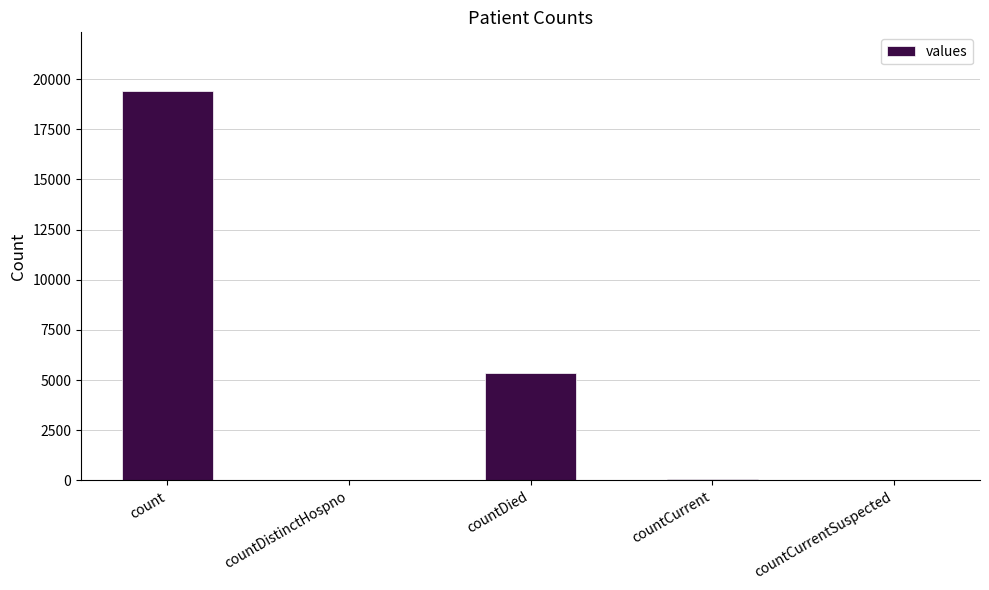

At which label is the value closest to 9710?

countDied